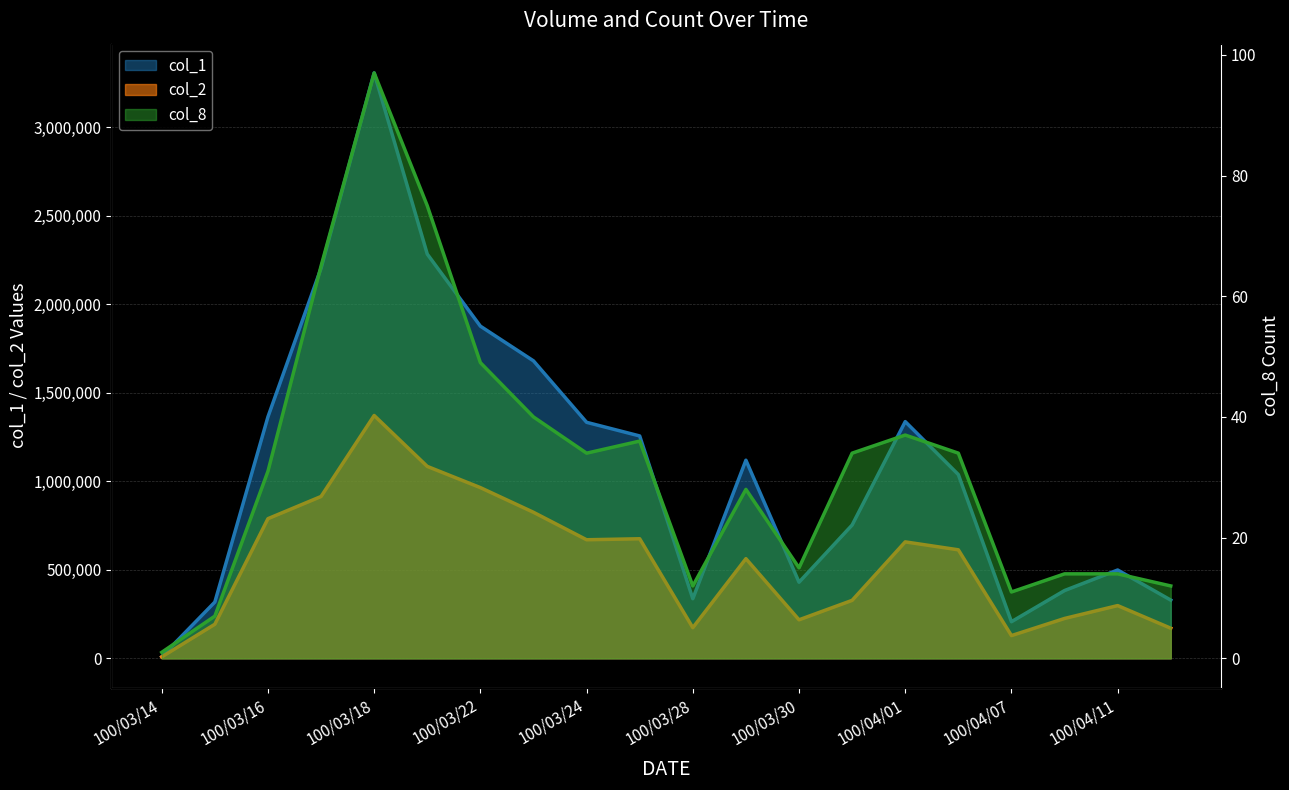

What are all the series names shown in the legend?

col_1, col_2, col_8